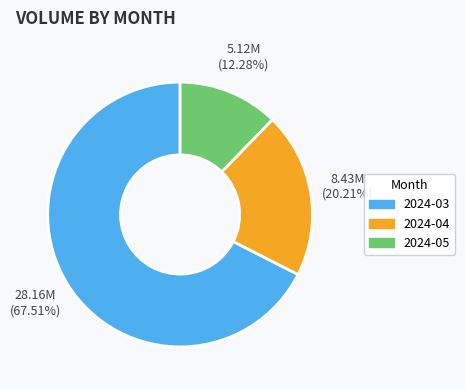

Is there any slice that represents more than half of the pie?

Yes